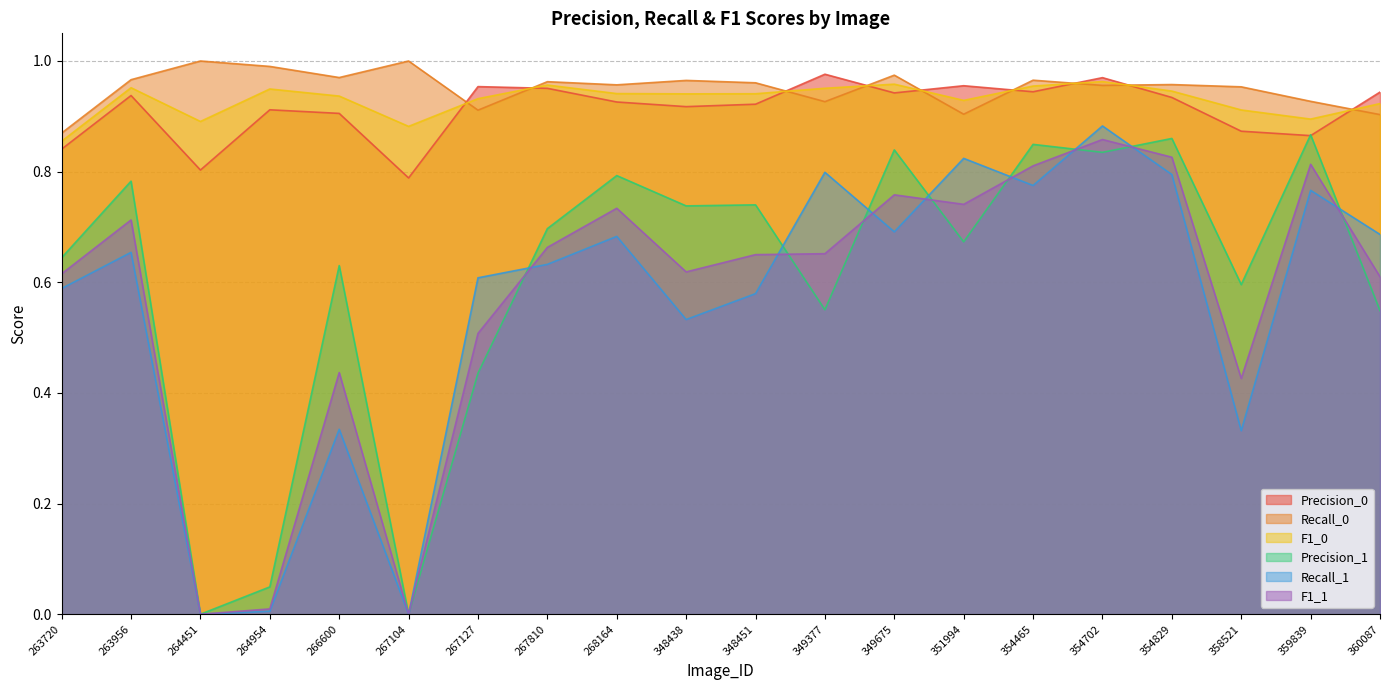

Which series has the widest spread of values?

Recall_1